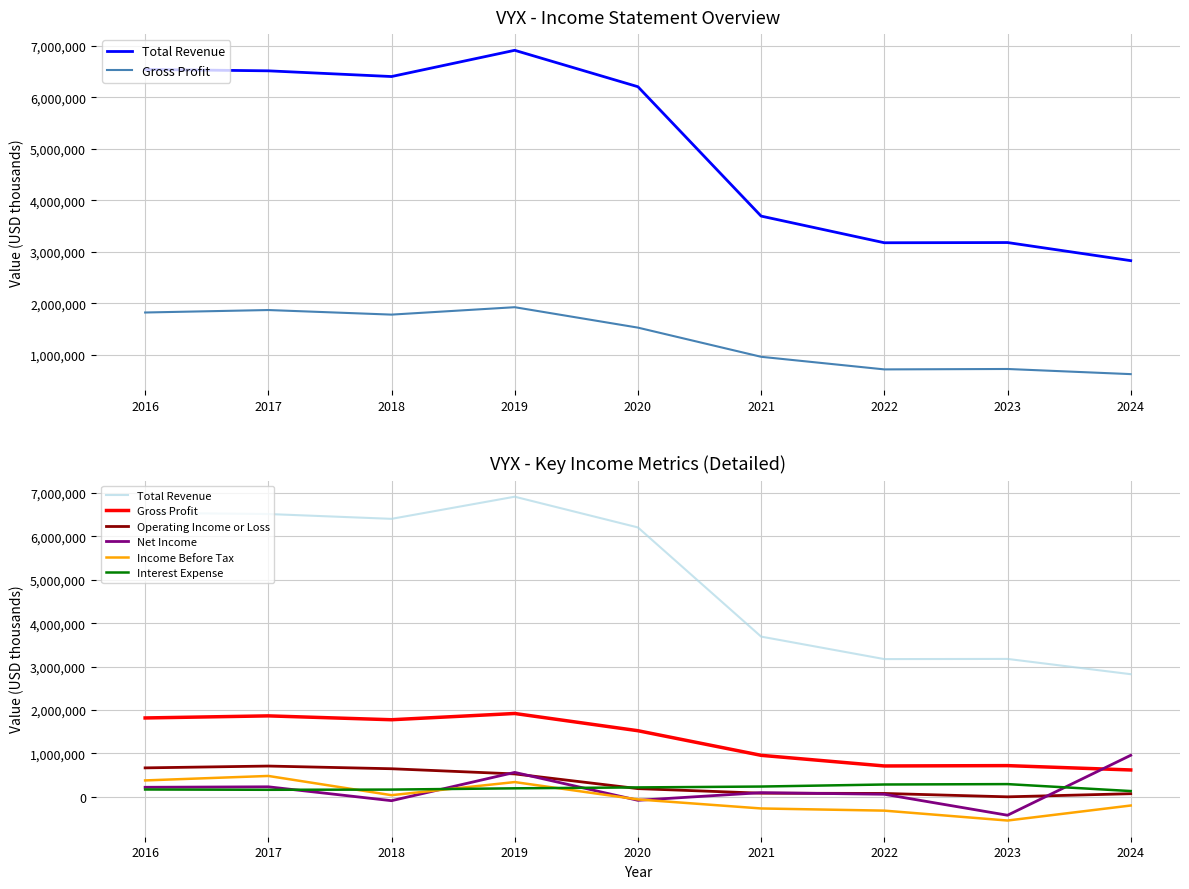

True or false: Interest Expense has a value of 114187 at 2016.

False